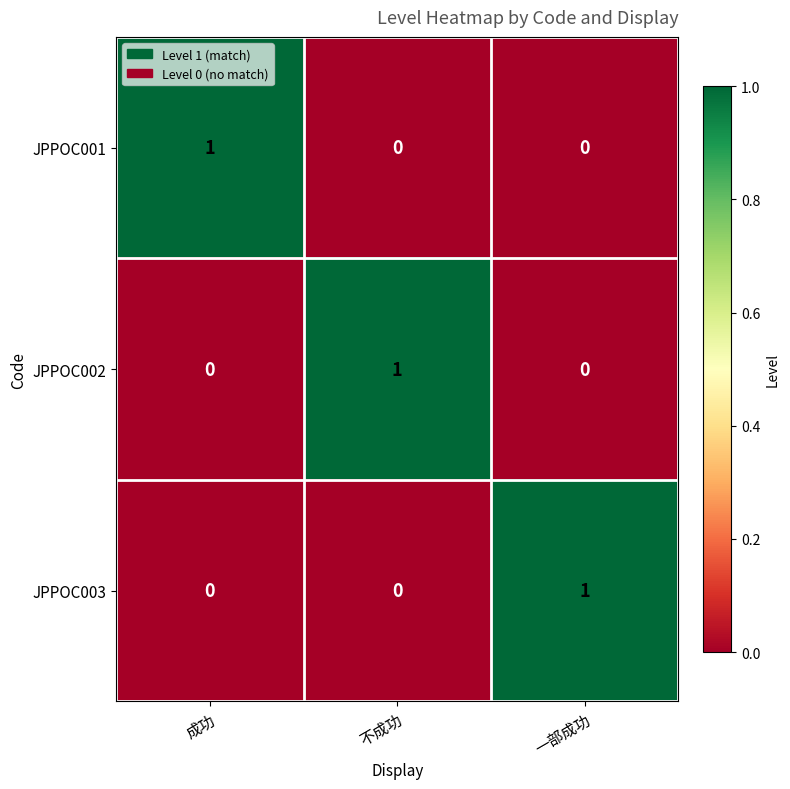

At which label does JPPOC001 reach its peak?

成功